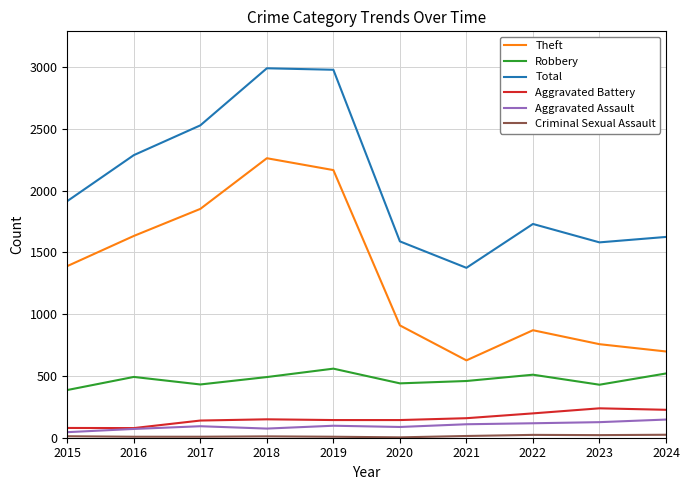

True or false: Robbery and Theft intersect in this chart.

False